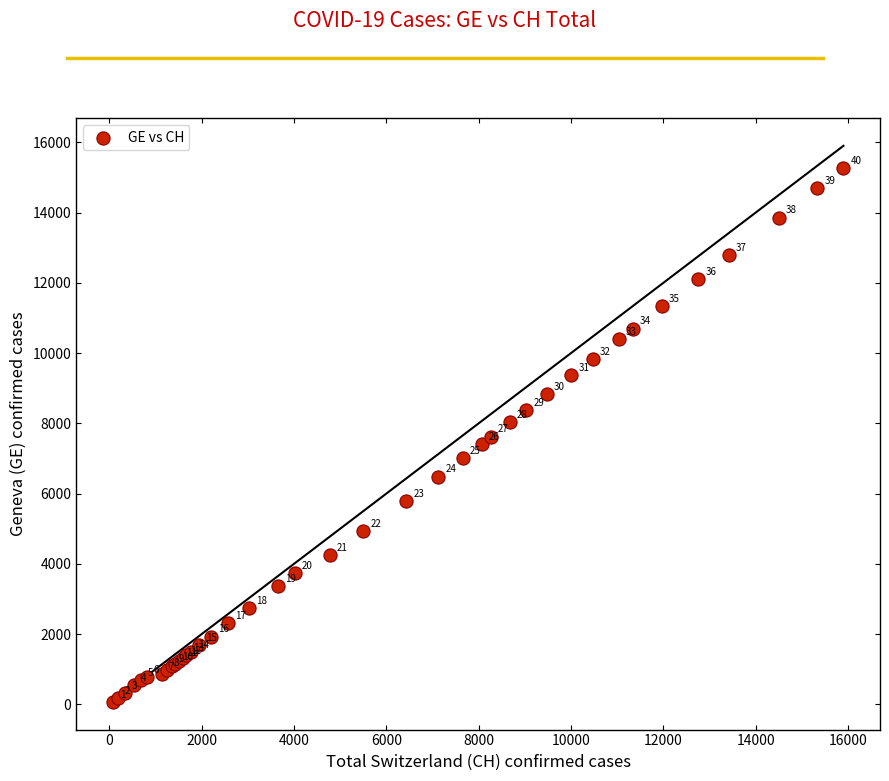

What Y value in the scatter plot is closest to 7665?

7623